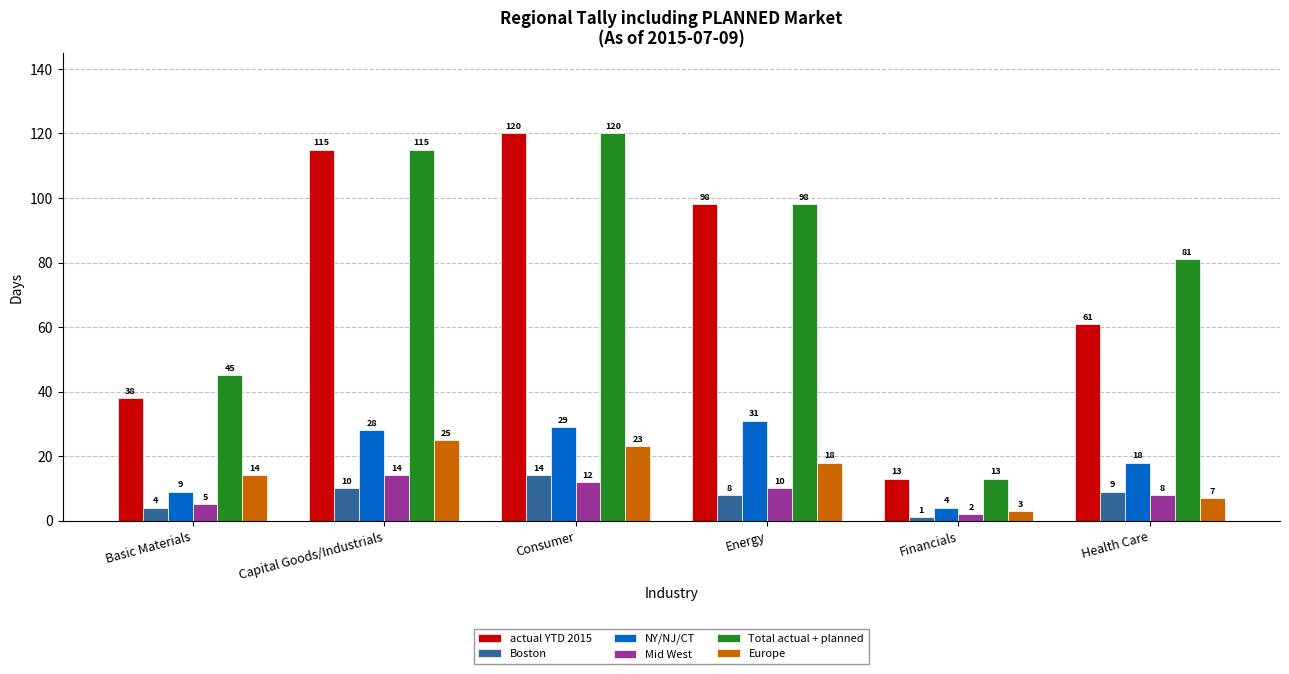

Reading right to left, list all the values displayed in this chart.

actual YTD 2015: Health Care=61	Financials=13	Energy=98	Consumer=120	Capital Goods/Industrials=115	Basic Materials=38
Boston: Health Care=9	Financials=1	Energy=8	Consumer=14	Capital Goods/Industrials=10	Basic Materials=4
NY/NJ/CT: Health Care=18	Financials=4	Energy=31	Consumer=29	Capital Goods/Industrials=28	Basic Materials=9
Mid West: Health Care=8	Financials=2	Energy=10	Consumer=12	Capital Goods/Industrials=14	Basic Materials=5
Total actual + planned: Health Care=81	Financials=13	Energy=98	Consumer=120	Capital Goods/Industrials=115	Basic Materials=45
Europe: Health Care=7	Financials=3	Energy=18	Consumer=23	Capital Goods/Industrials=25	Basic Materials=14